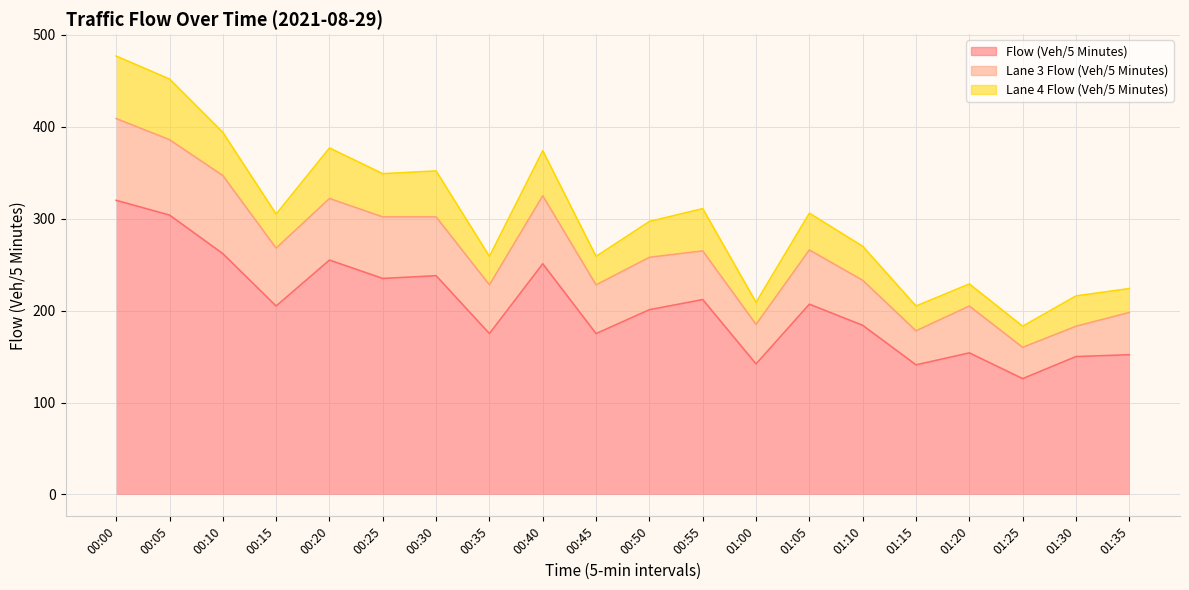

True or false: Lane 4 Flow (Veh/5 Minutes) and Flow (Veh/5 Minutes) cross at least once.

False